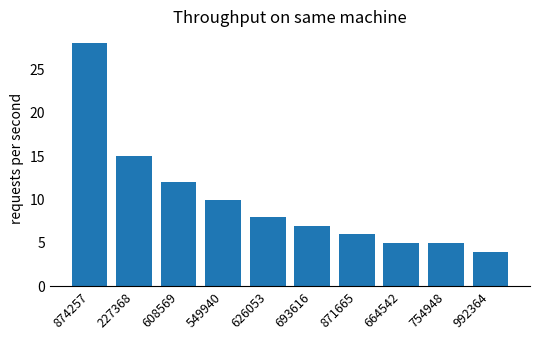

Which has a higher value, 693616 or 874257?

874257